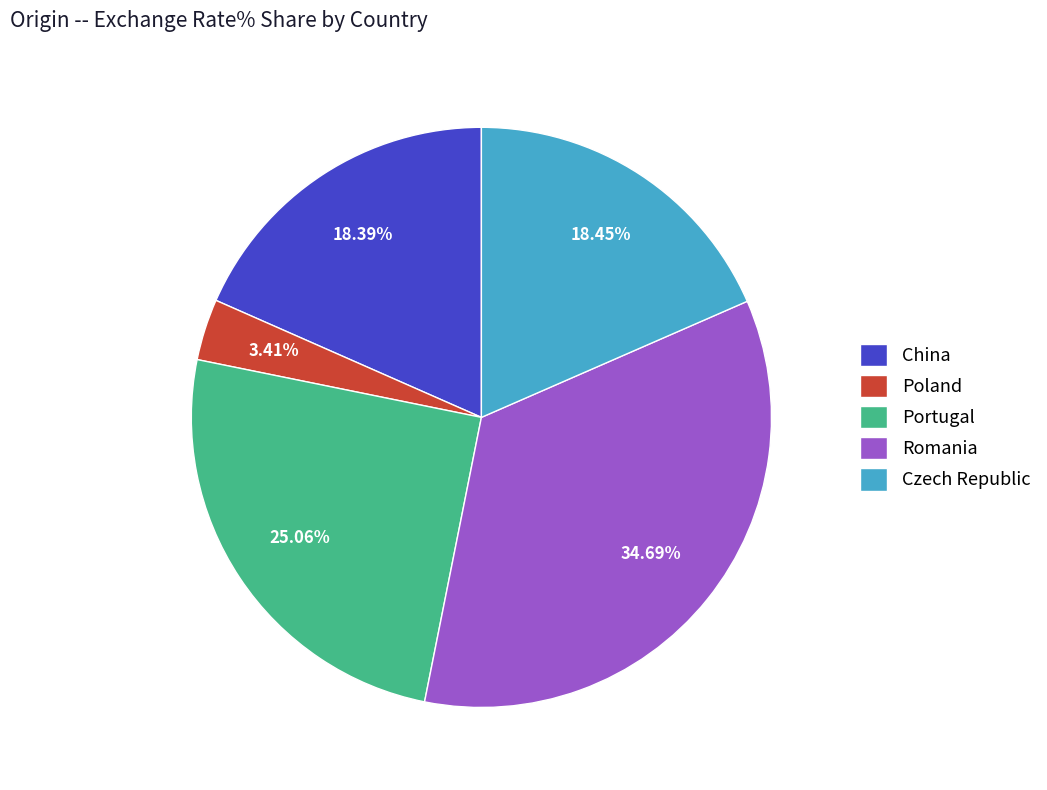

Does Romania account for over 50% of the chart?

No